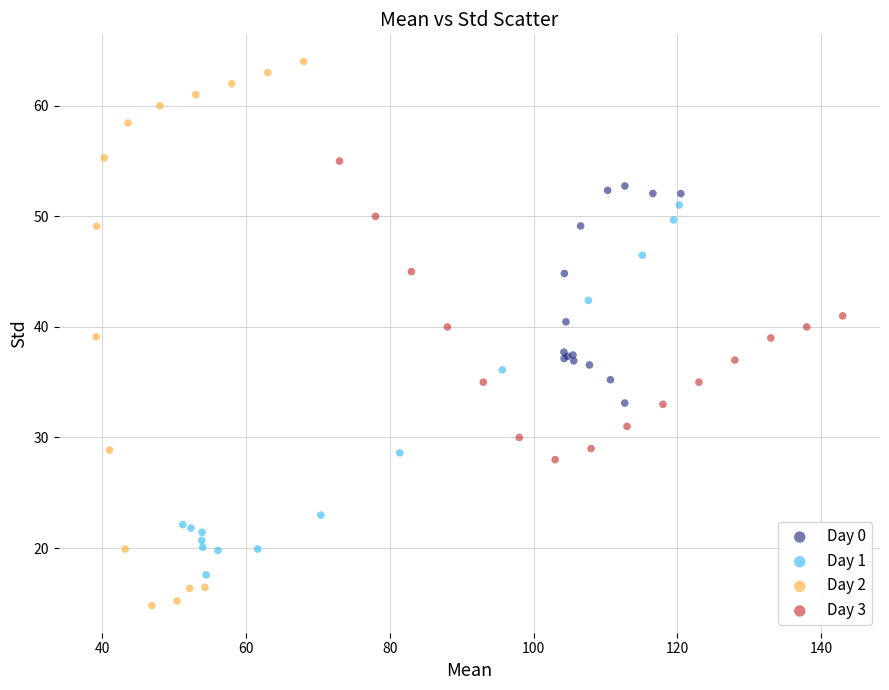

Which series reaches the minimum Y coordinate?

Day 2